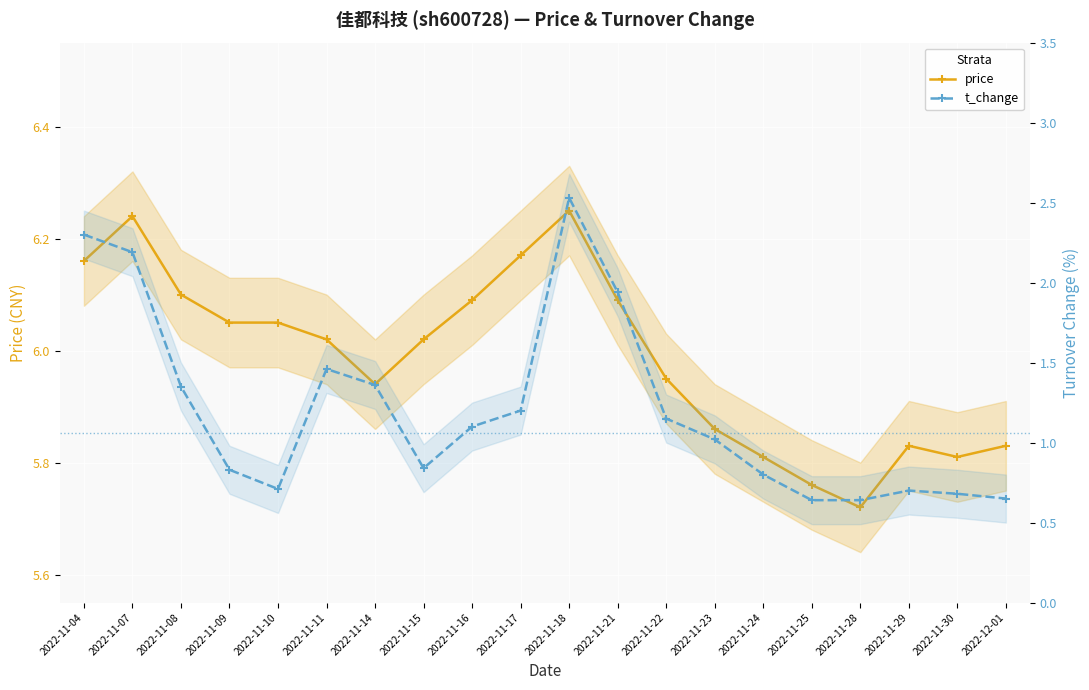

What is the difference between the highest and lowest values at 2022-11-17?

5.0